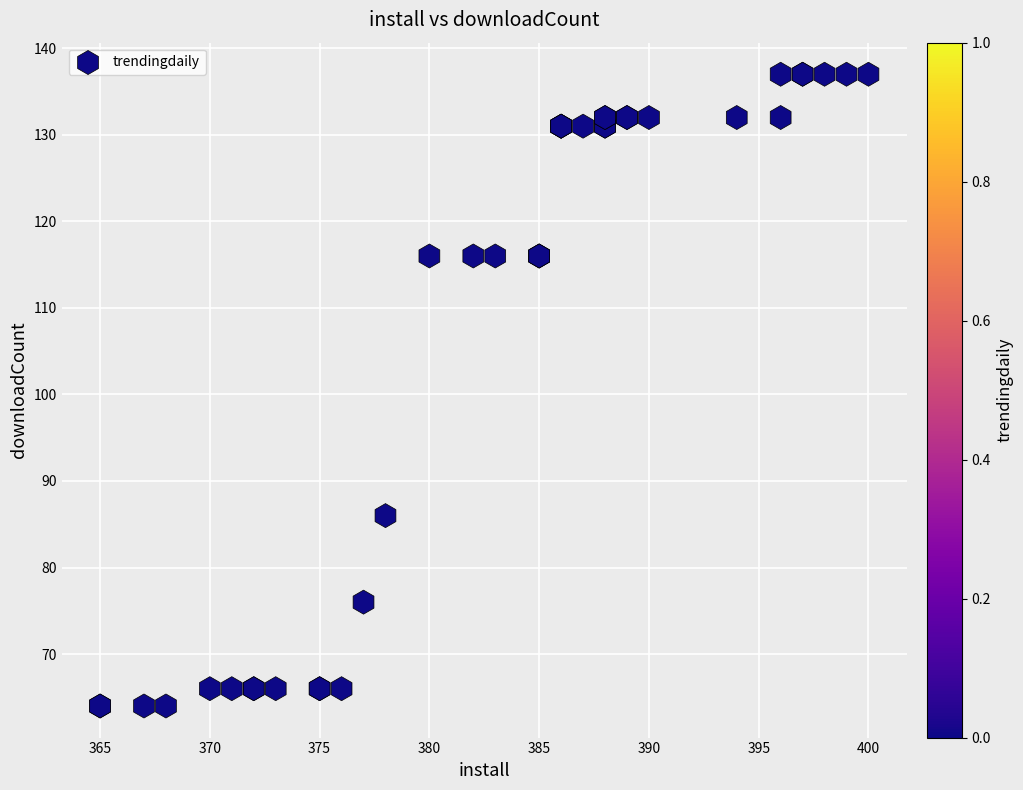

What Y value in the scatter plot is closest to 100?

86